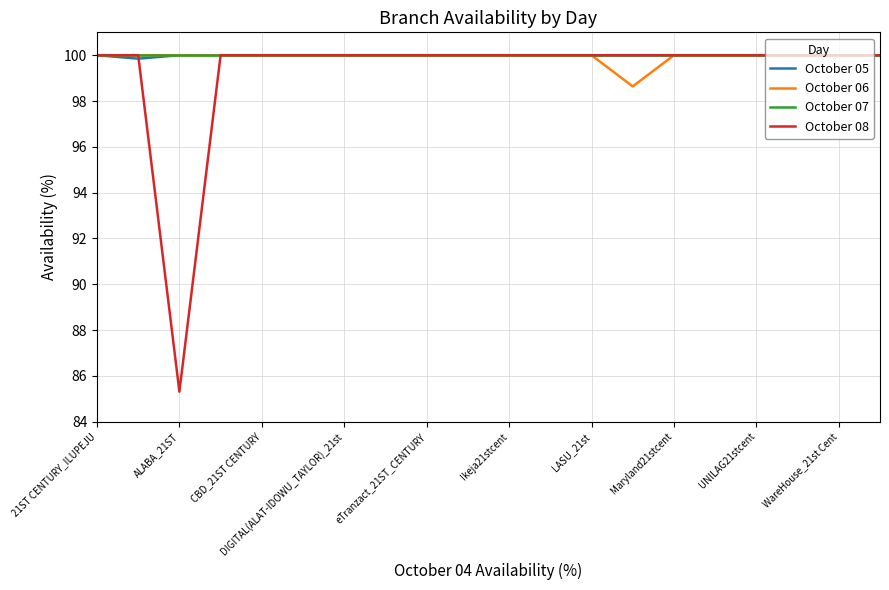

True or false: October 08 and October 05 intersect in this chart.

True